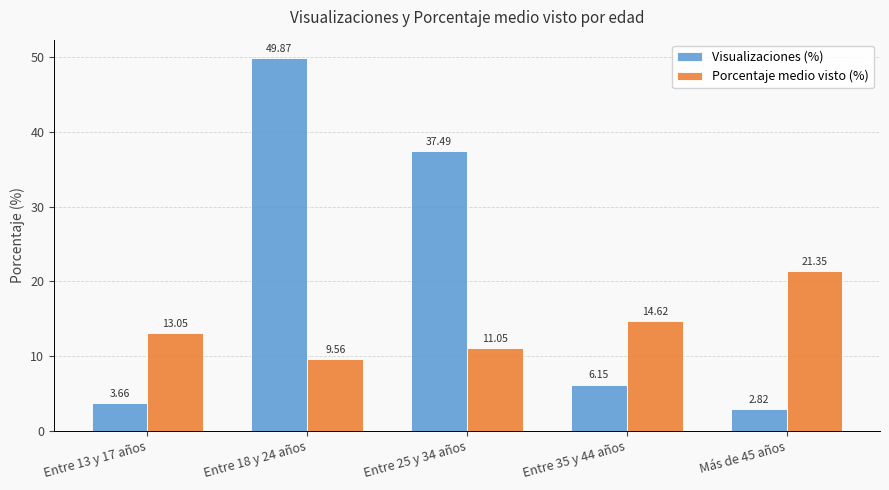

Which series has the largest total across all categories?

Visualizaciones (%)